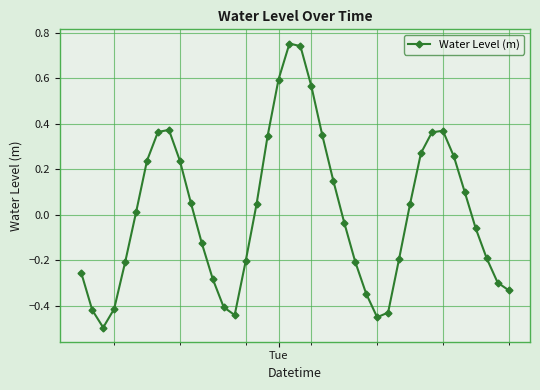

How many interior local peaks (higher than both neighbors) does the data have?

3